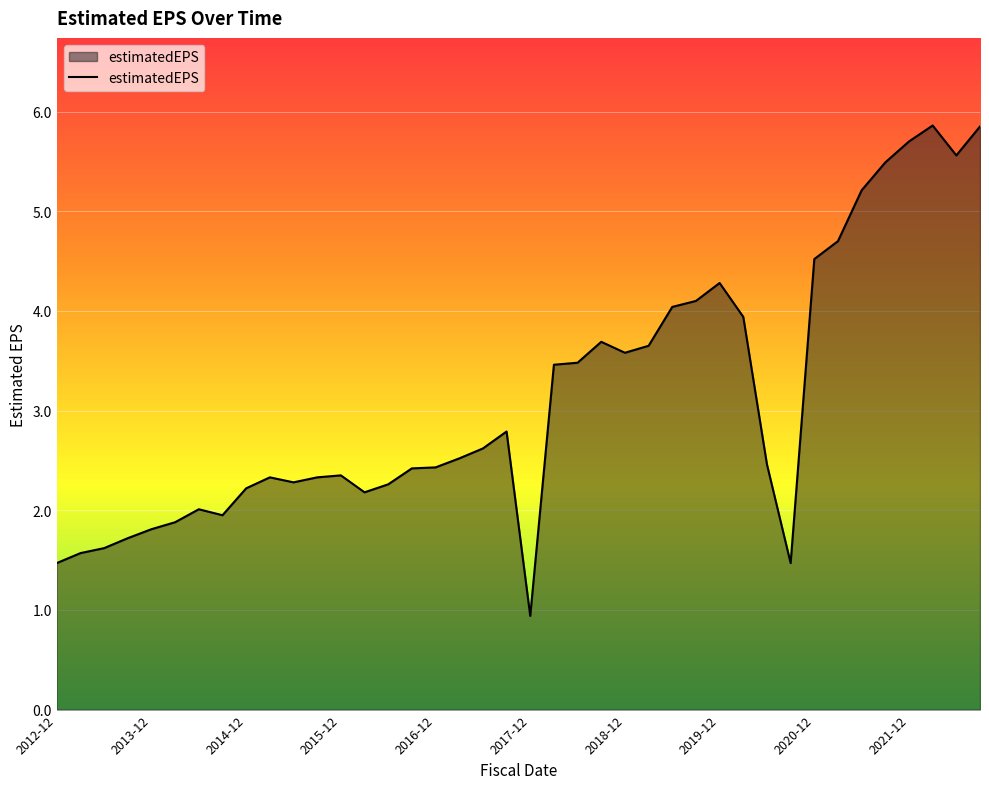

What is the difference between the maximum and minimum values?

4.9